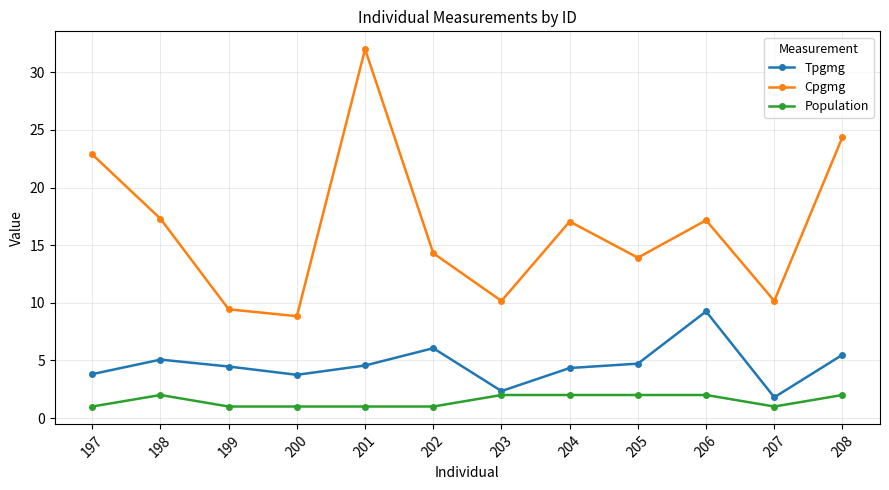

What is the difference between the Population values at 203 and 207?

1.0